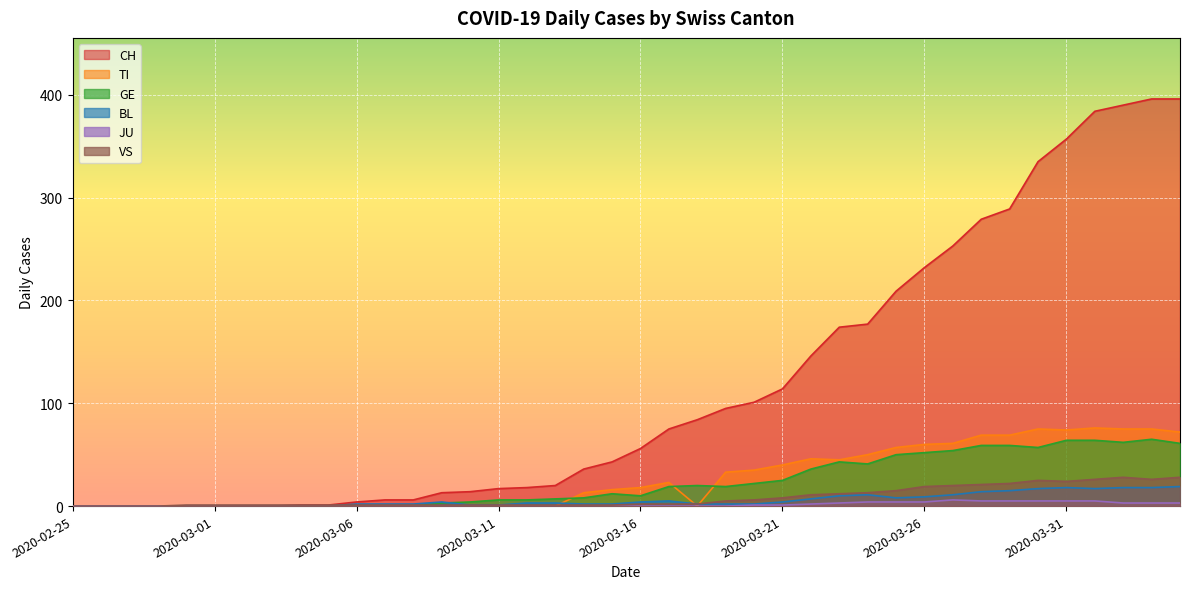

What is the difference between the VS values at 2020-02-25 and 2020-03-07?

1